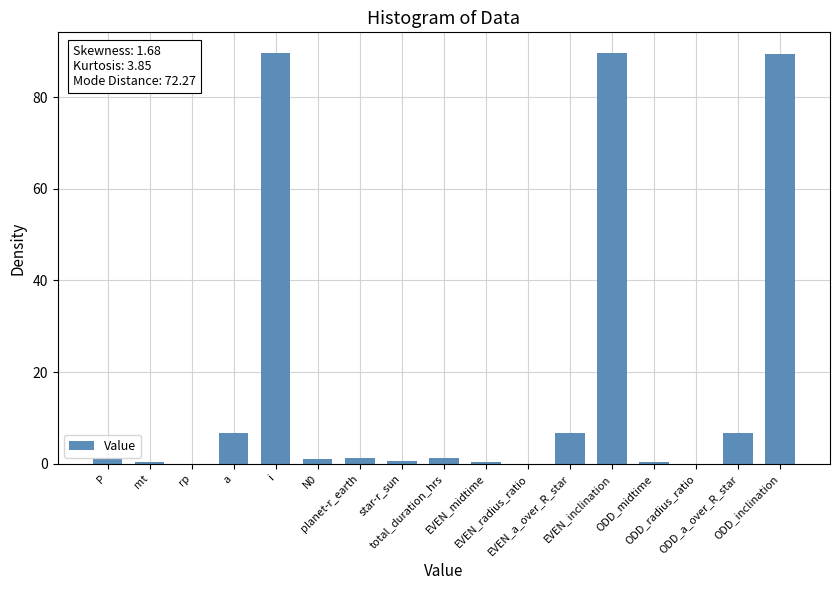

What is the value of the 6th bar from the left?

1.0